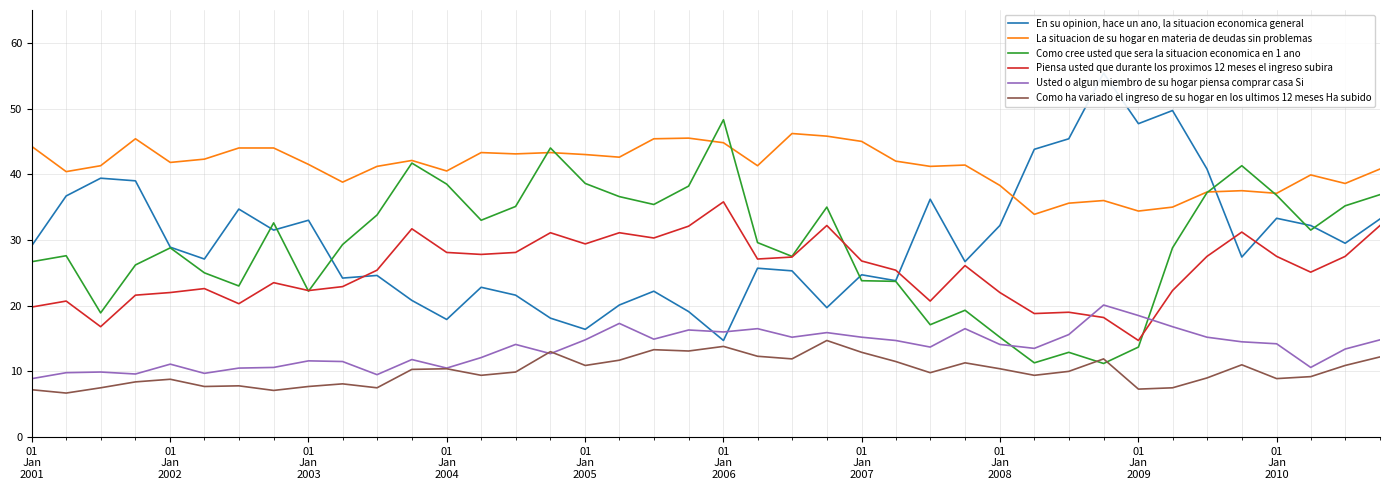

True or false: Piensa usted que durante los proximos 12 meses el ingreso subira and La situacion de su hogar en materia de deudas sin problemas intersect in this chart.

False